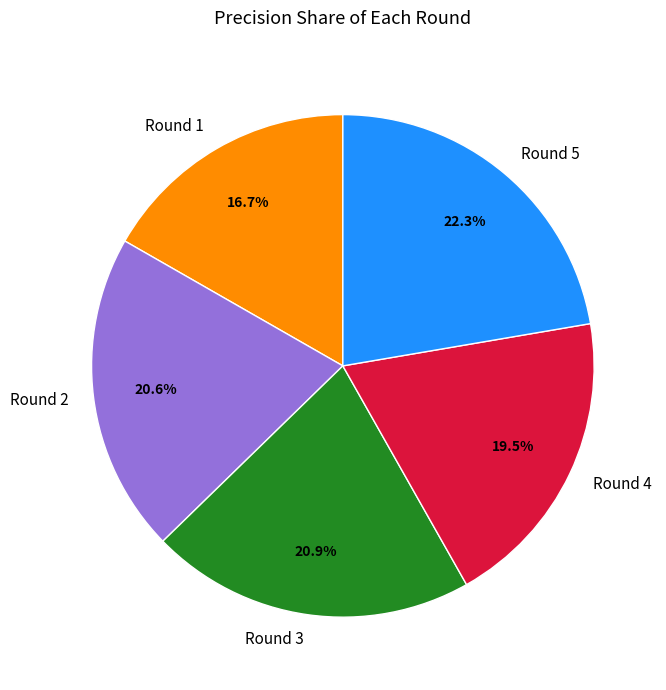

Between Round 3 and Round 4, which is larger?

Round 3